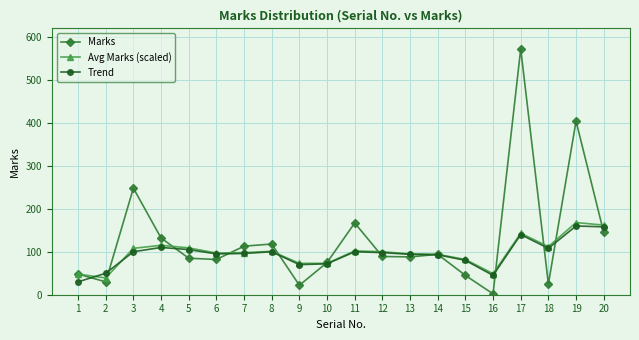

At which category is the sum across all series the highest?

17